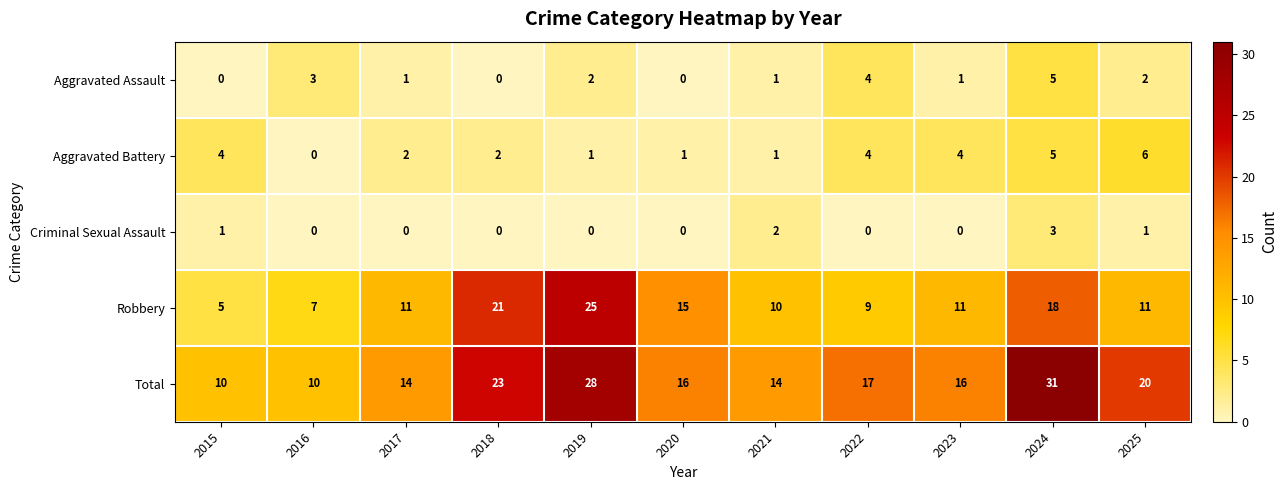

Which series has the largest total across all categories?

Total